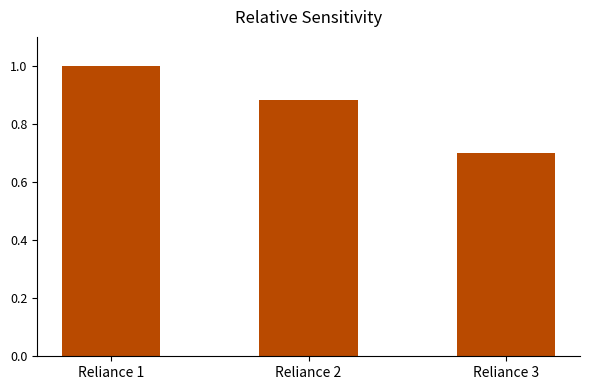

Rank the categories by value from lowest to highest.

Reliance 3, Reliance 2, Reliance 1